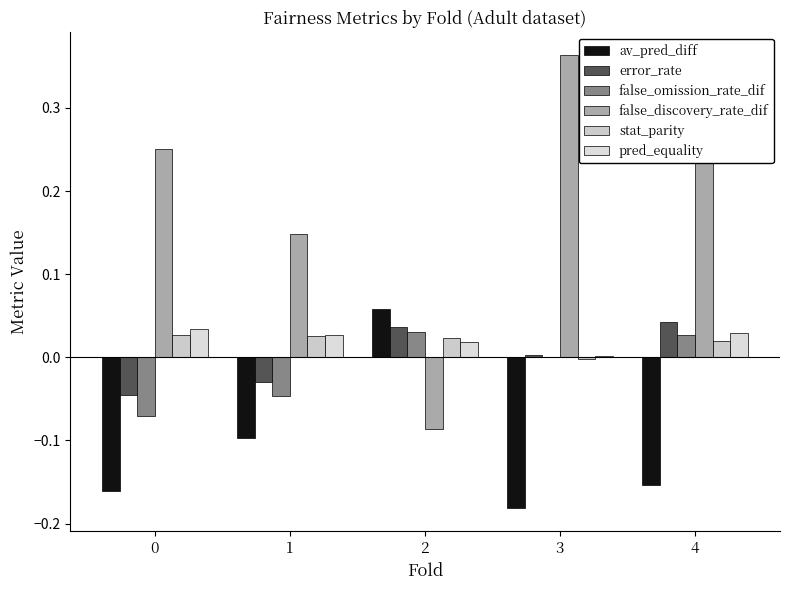

What is the sum of the false_discovery_rate_dif values at 2 and 4?

0.2